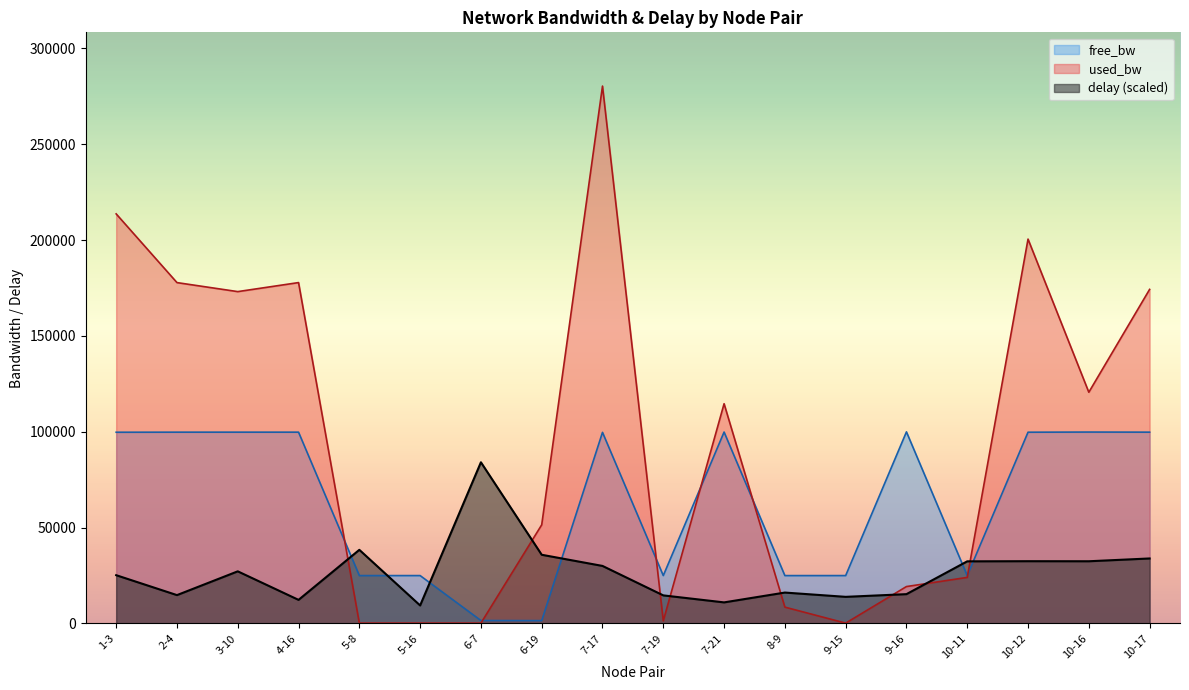

Rank the series by their maximum value, from lowest to highest.

delay (scaled), free_bw, used_bw